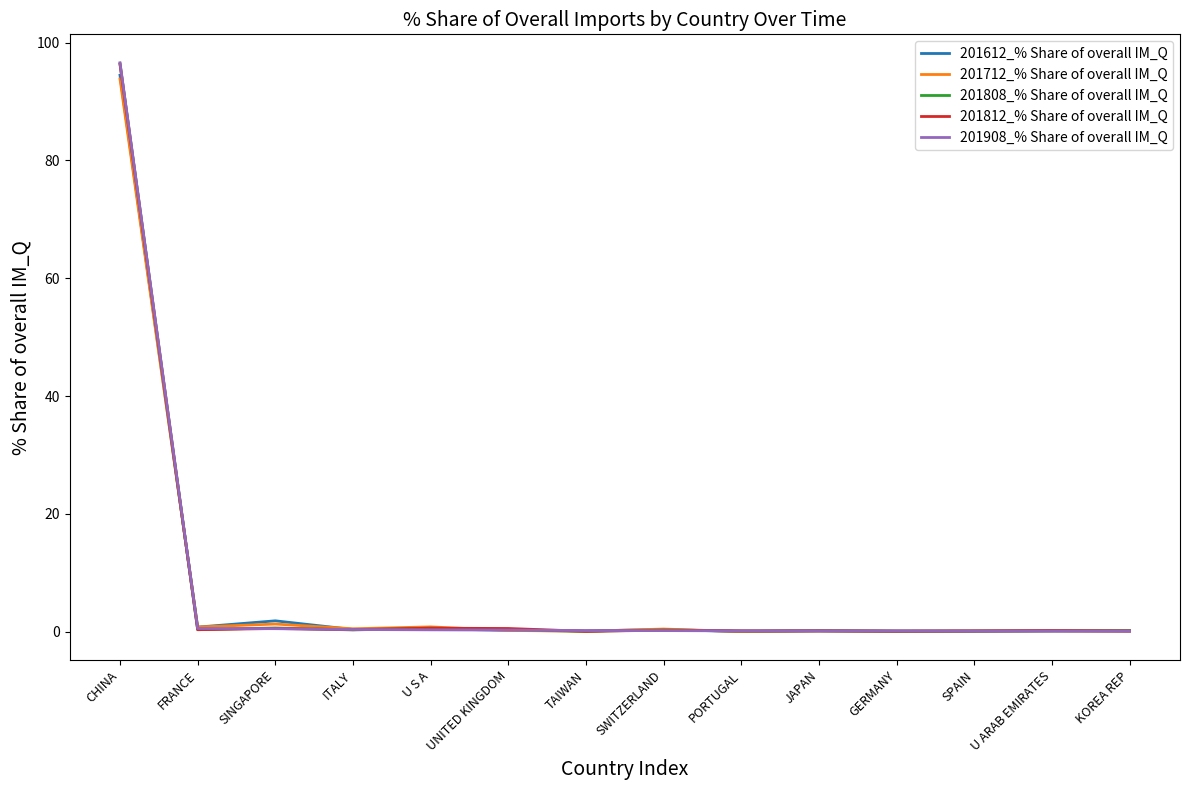

The value of 201712_% Share of overall IM_Q at CHINA is 47.5. True or false?

False